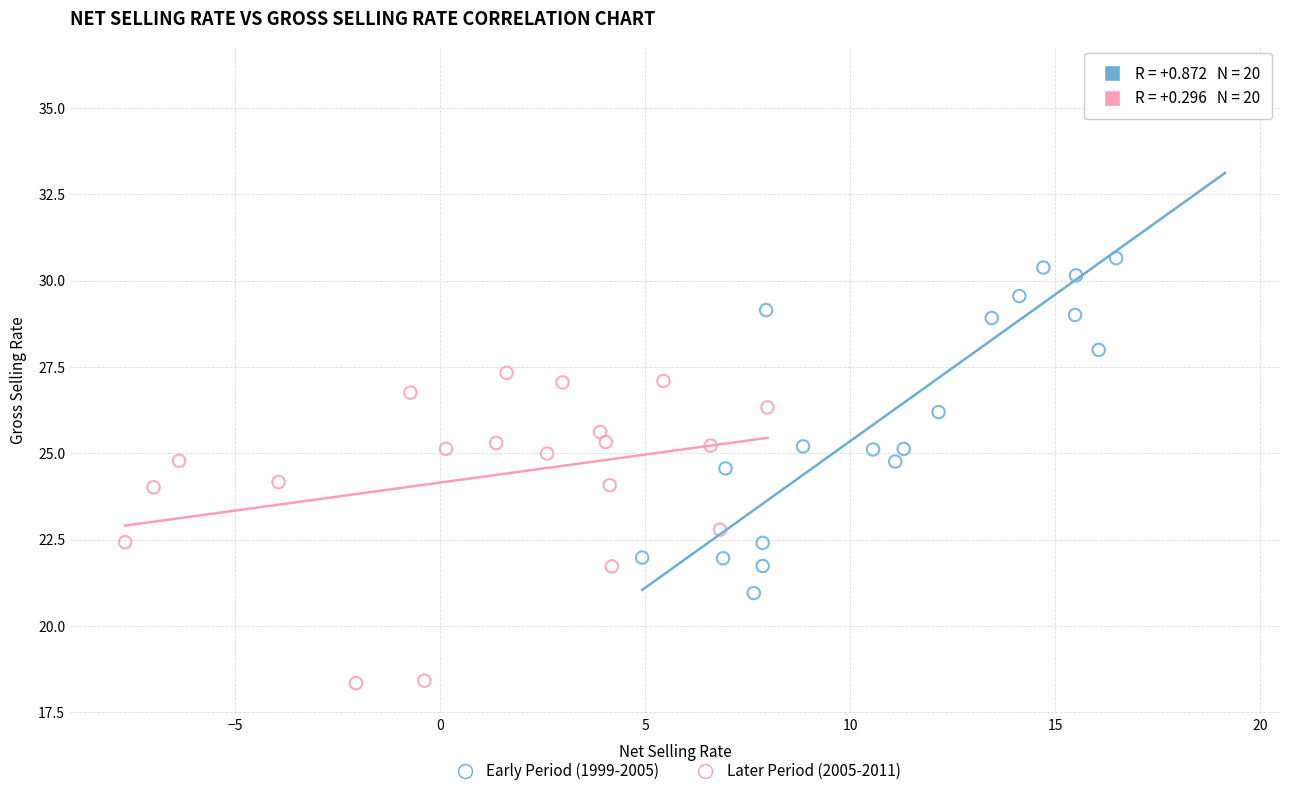

Which series reaches the minimum Y coordinate?

Later Period (2005-2011)